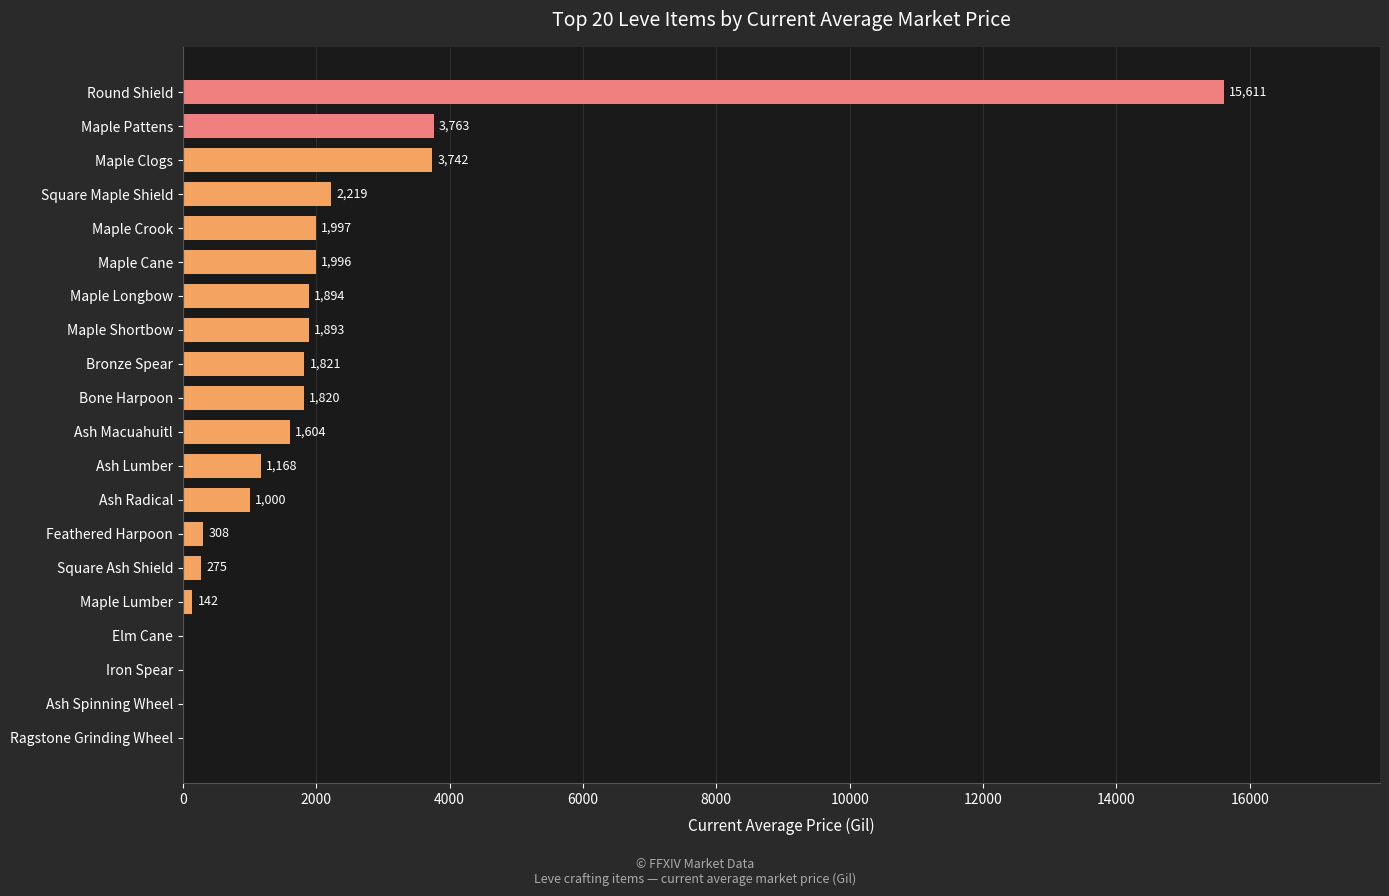

What is the change in value from Bone Harpoon to Maple Crook?

+177.0